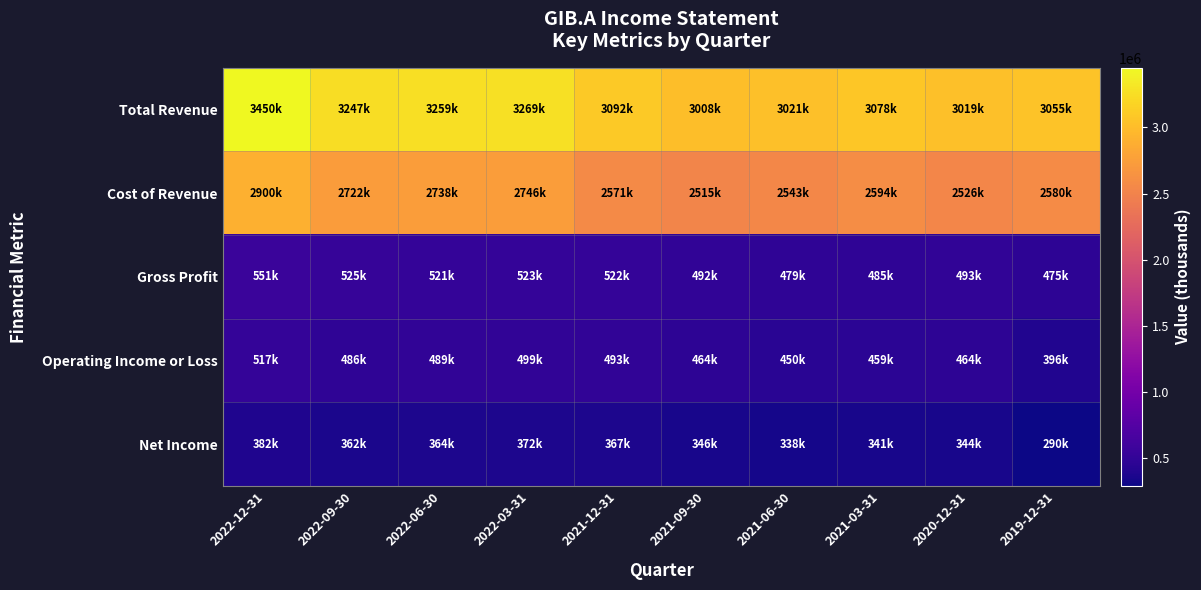

At how many categories does at least one series exceed 3259468?

2